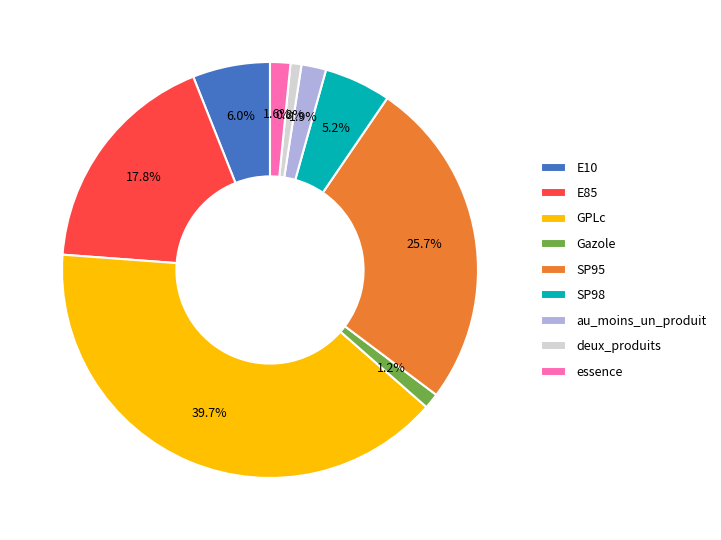

What percentage is the au_moins_un_produit slice, to the nearest percent?

2%